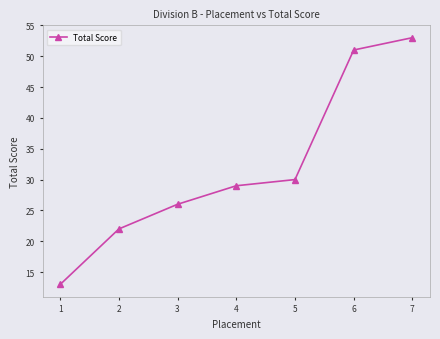

Where is the data nearest to the value 33?

5